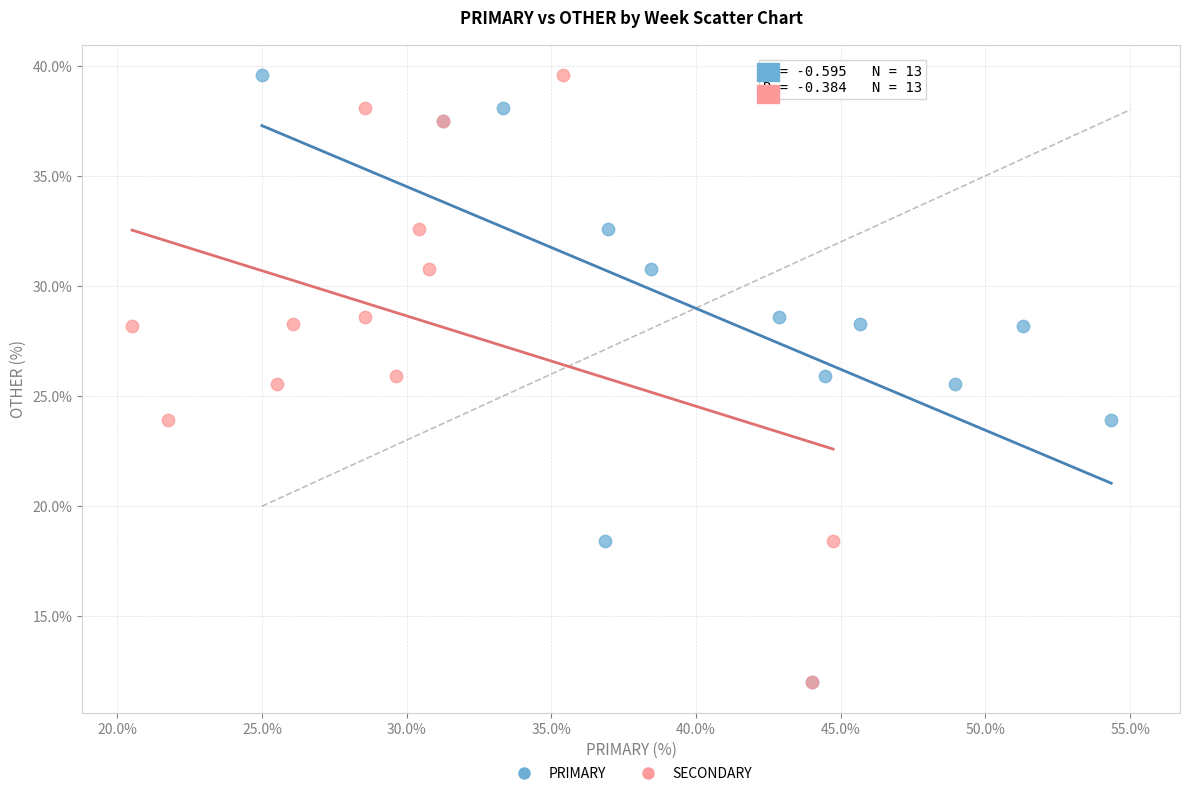

What are all the series names shown in the legend?

PRIMARY, SECONDARY